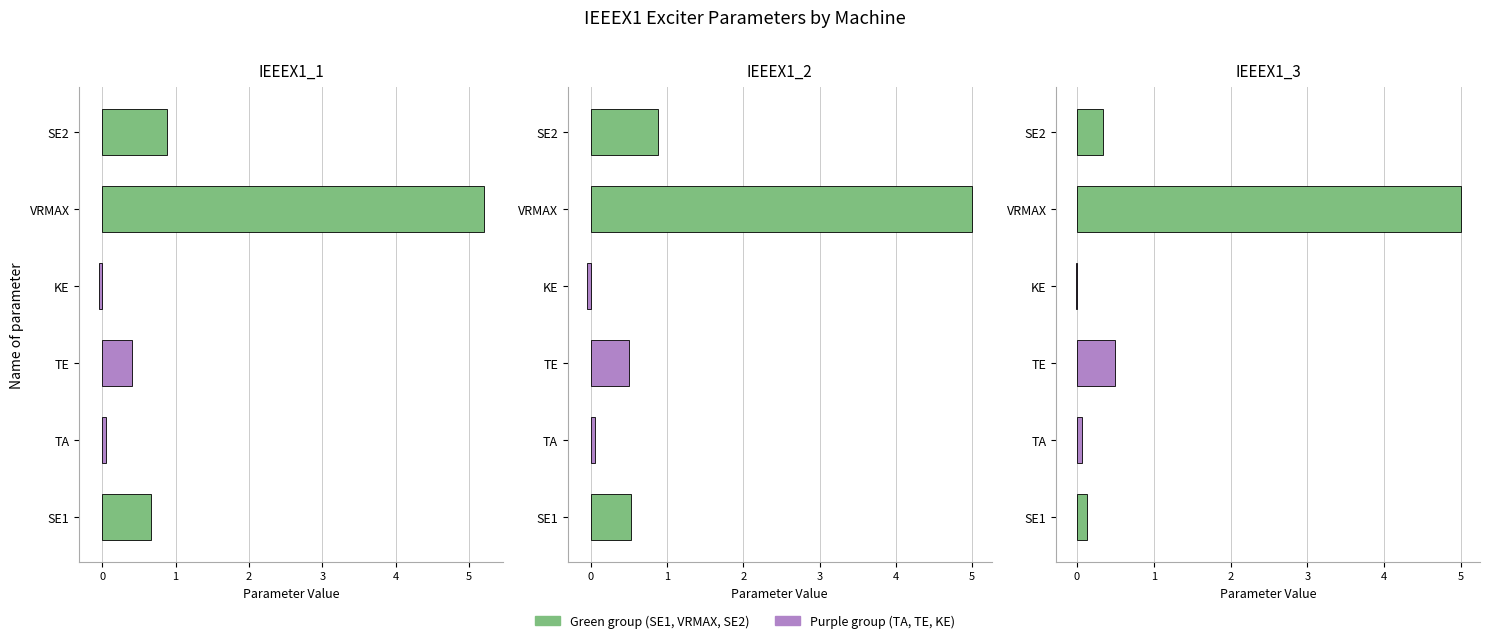

What is the spread (max minus min) of values at IEEEX1_1?

5.2